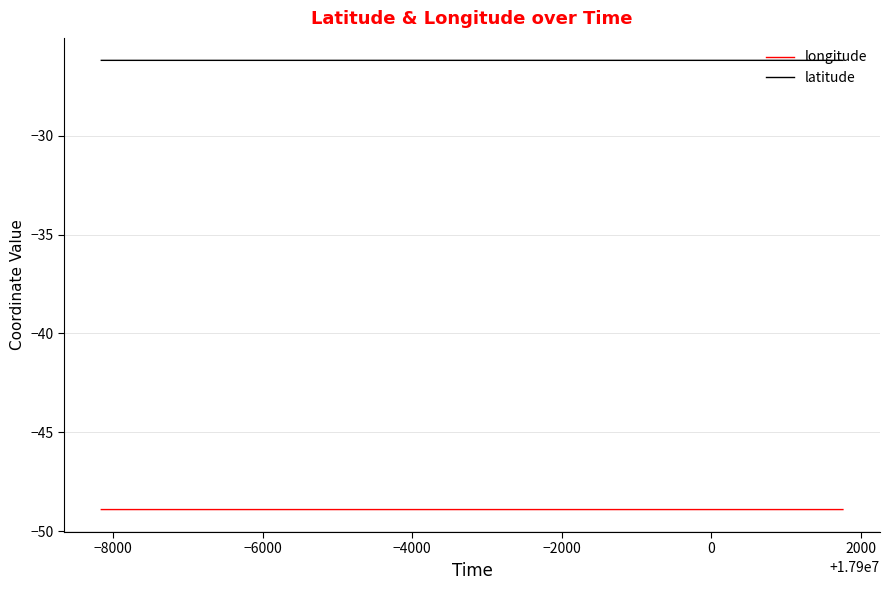

True or false: longitude and latitude intersect in this chart.

False